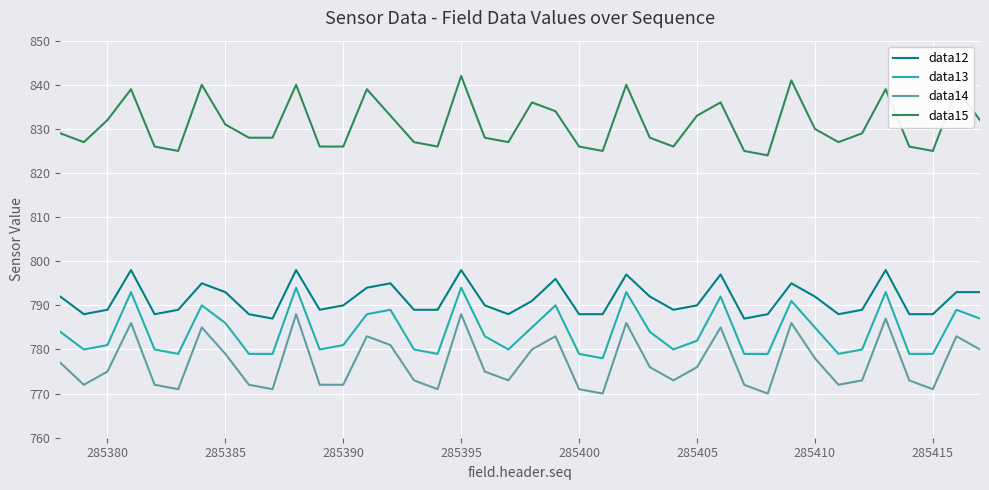

Does the chart display data point markers on the line(s)?

No